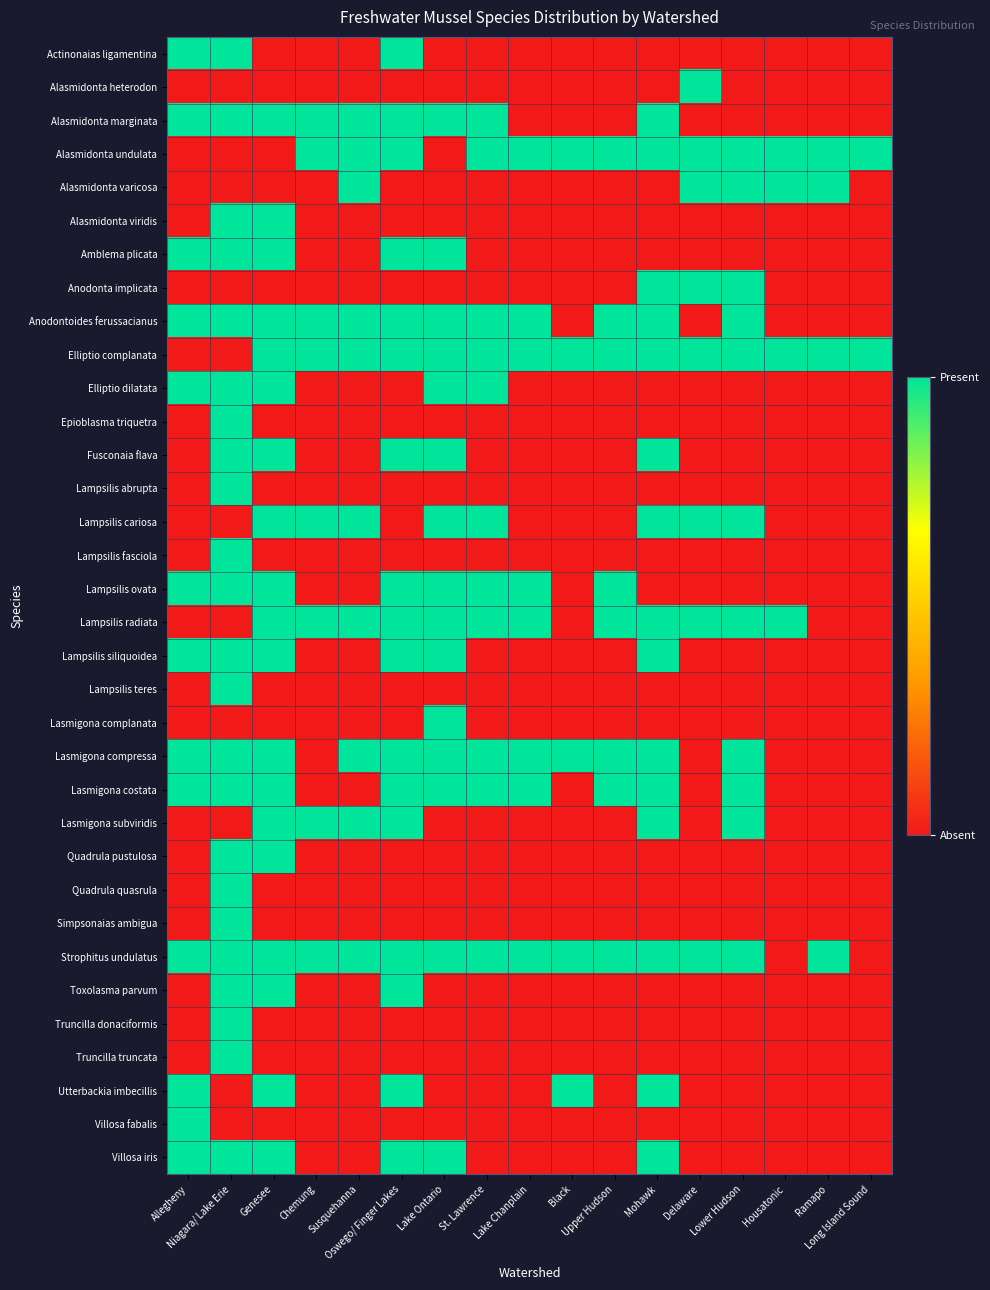

What is the maximum value shown in the chart?

1